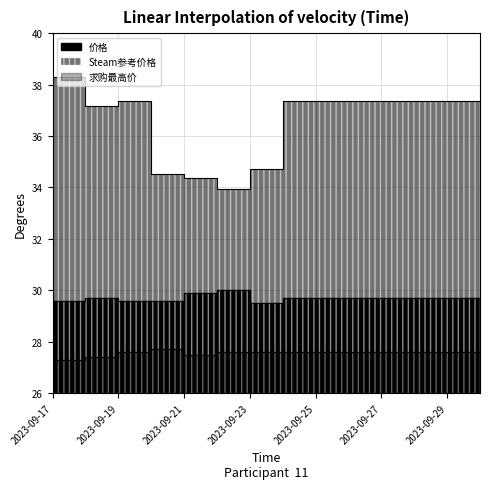

How many categories are shown in the chart?

14